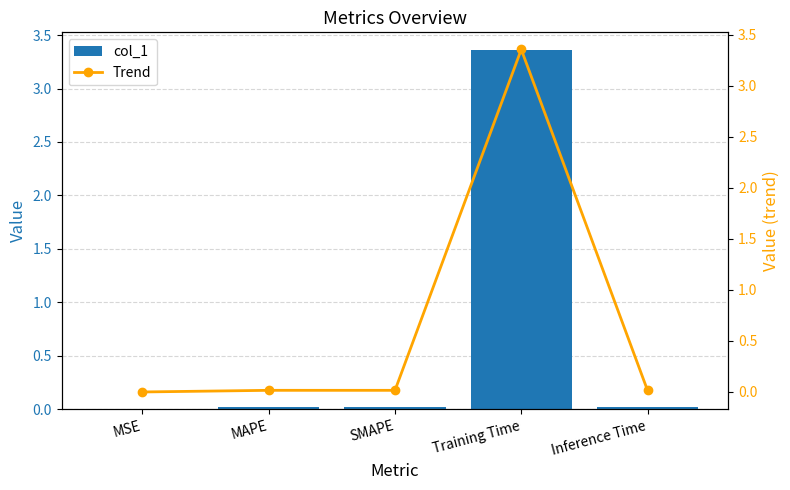

Between MAPE and Inference Time, which series saw the biggest shift?

col_1